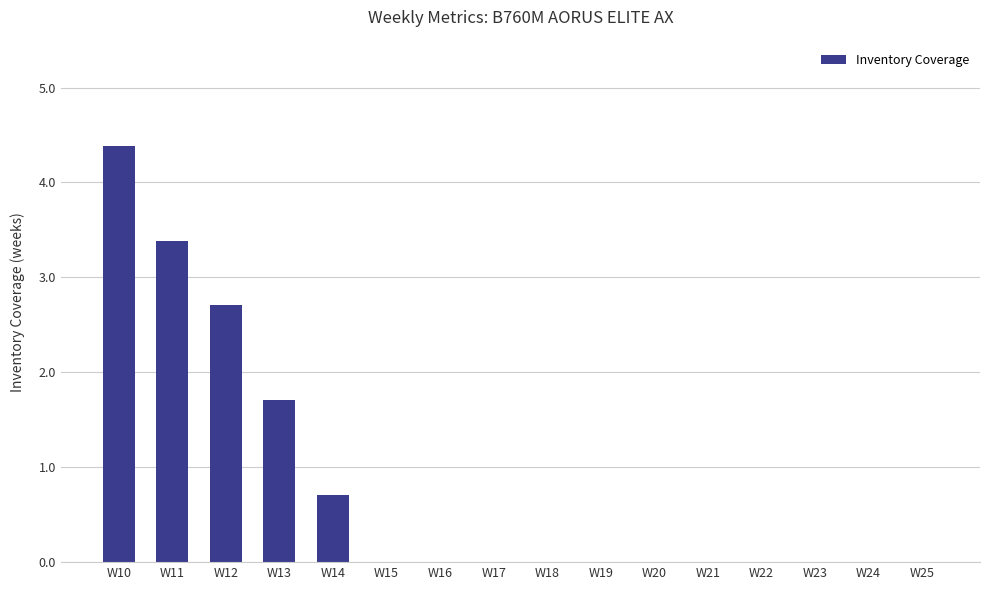

What is the change in value from W11 to W21?

-3.4